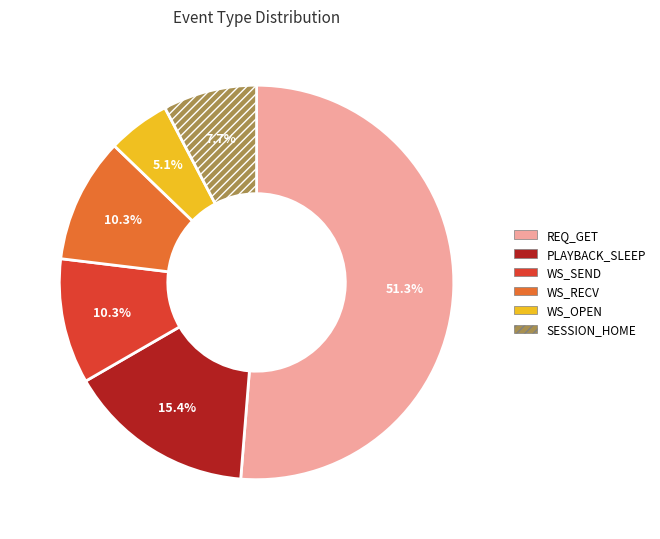

What percentage do REQ_GET and WS_RECV together represent?

61.5%